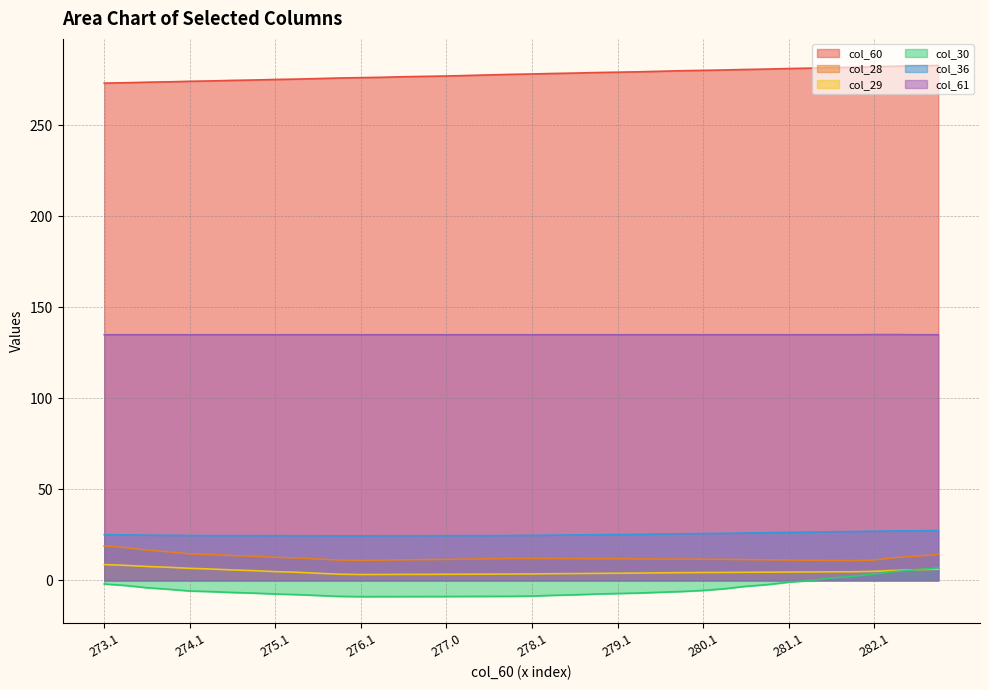

True or false: col_61 and col_30 cross at least once.

False